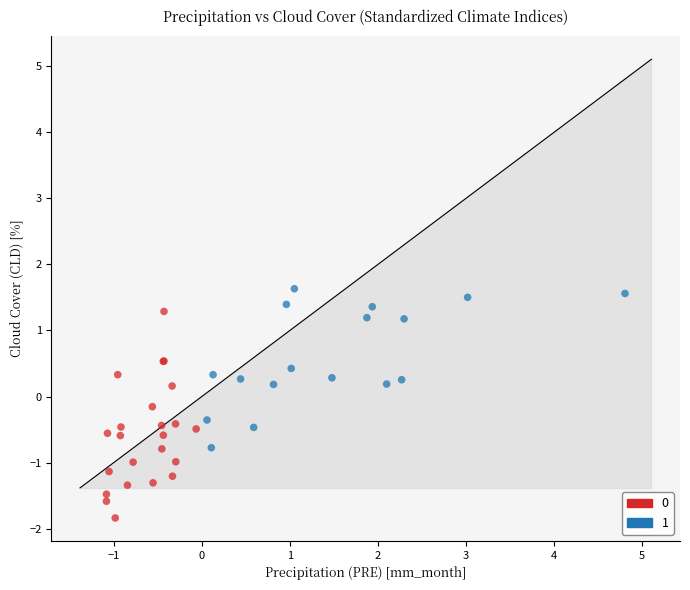

Which series has the widest spread of Y values?

0